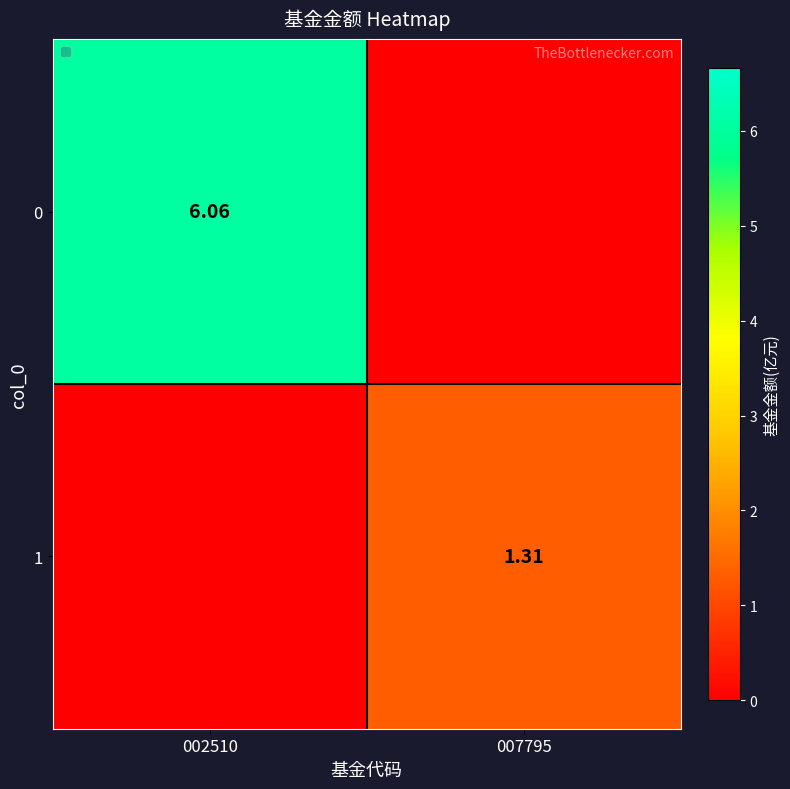

List the series in order of their overall mean, highest first.

0, 1